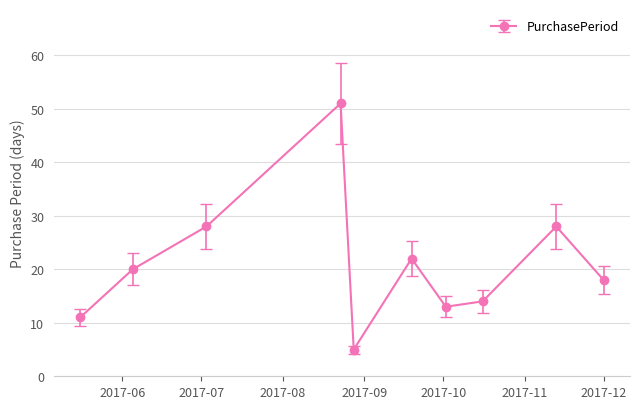

What is the value of the 7th point from the left?

13